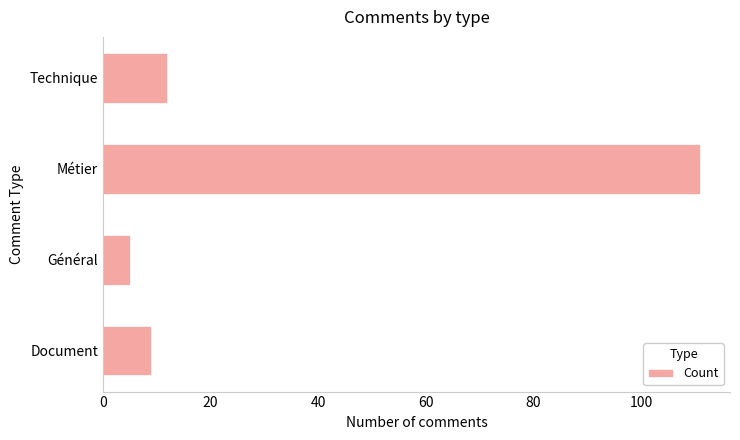

Is it true that the value at Technique is 18?

False